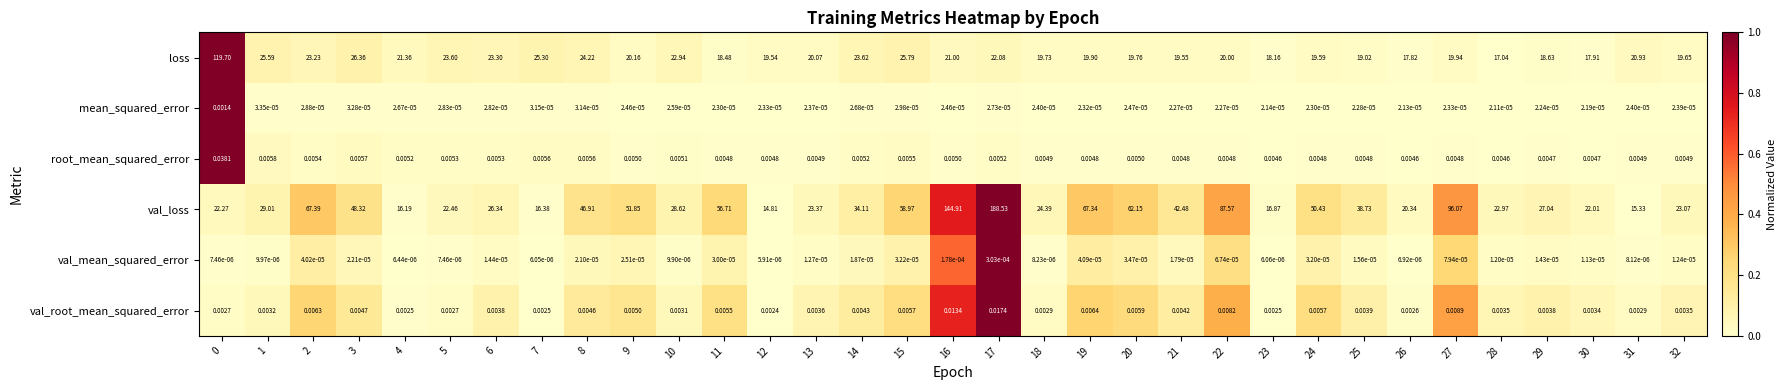

Which series changed the most between 7 and 16?

val_loss